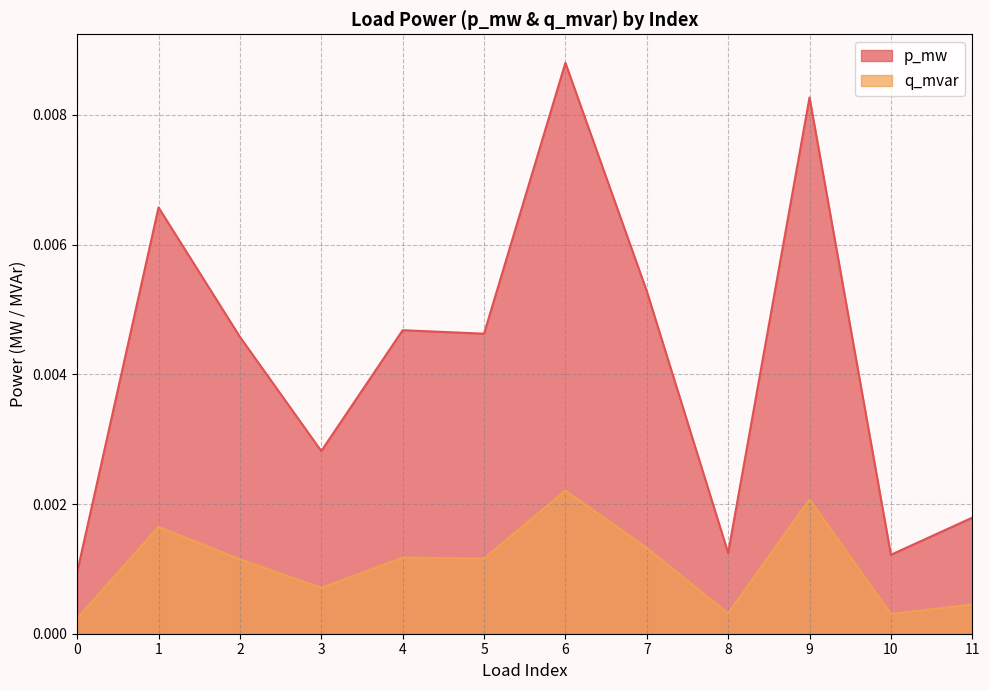

List the series in order of their peak value, highest first.

p_mw, q_mvar